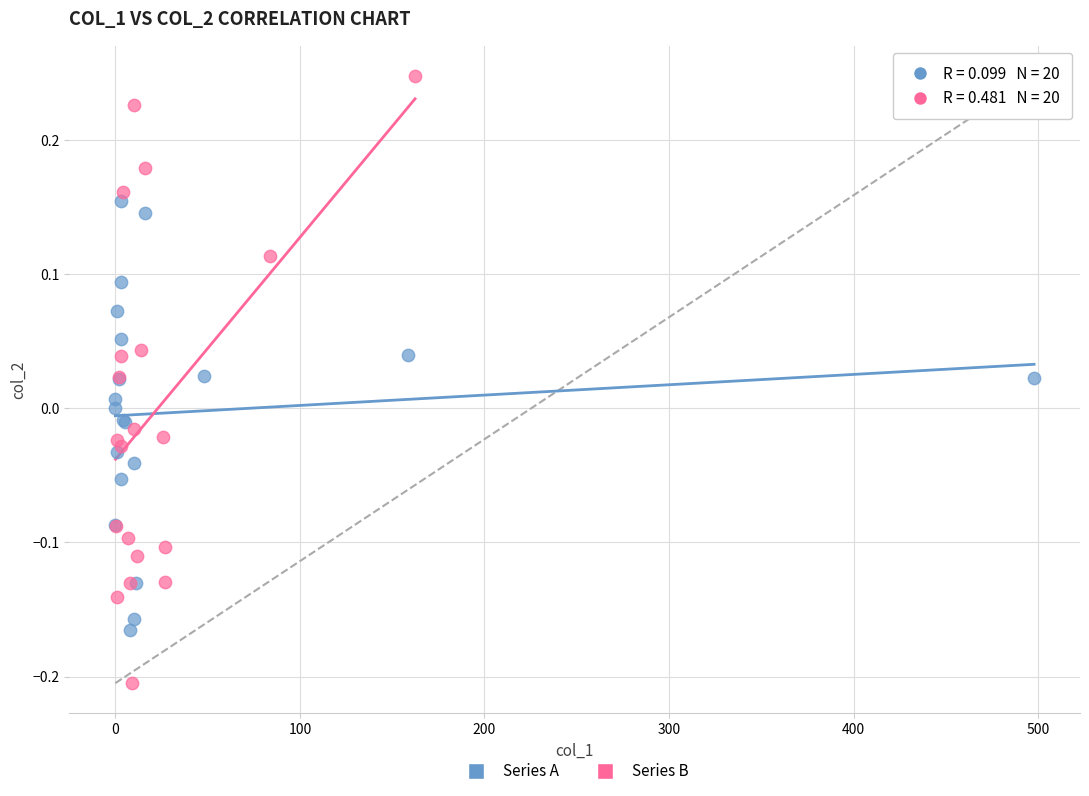

Which series has the widest spread of Y values?

Series B